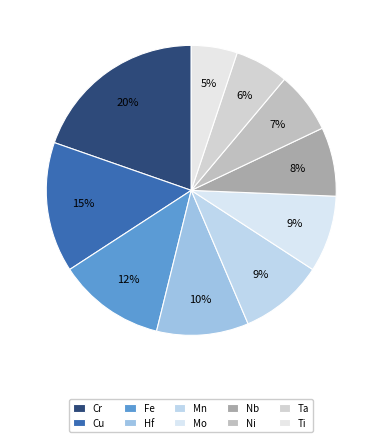

What is the total percentage of Hf and Ta?

15.9%